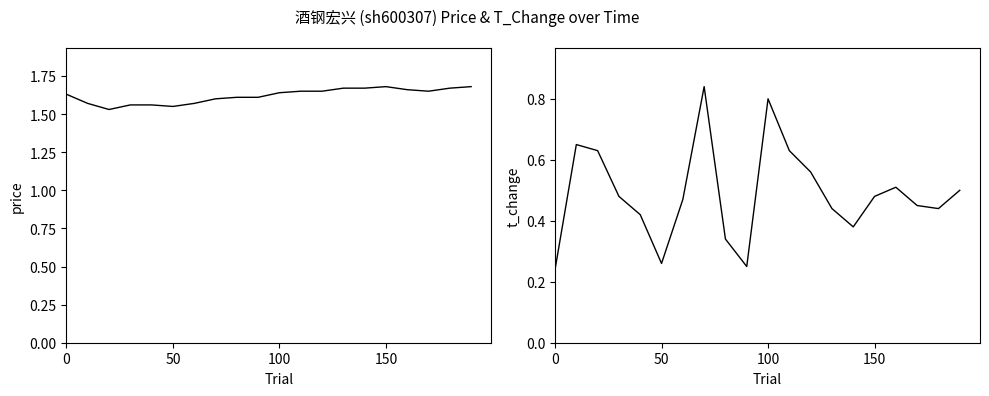

In price, how many points are higher than both neighbors (excluding endpoints)?

1